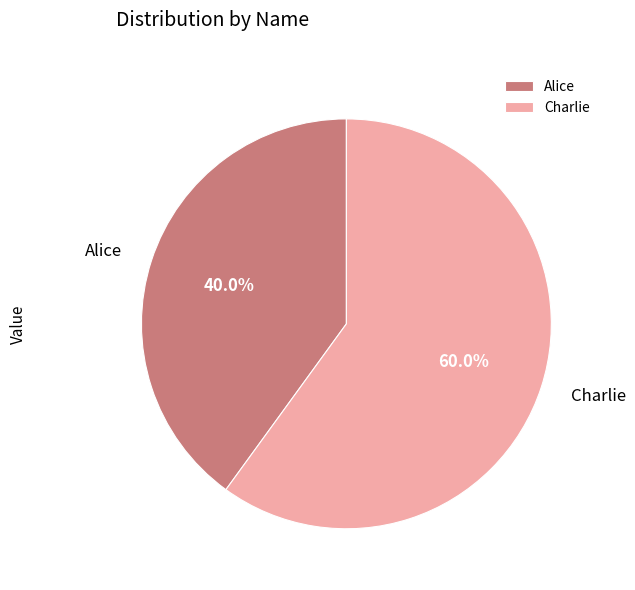

How many slices are in this pie chart?

2